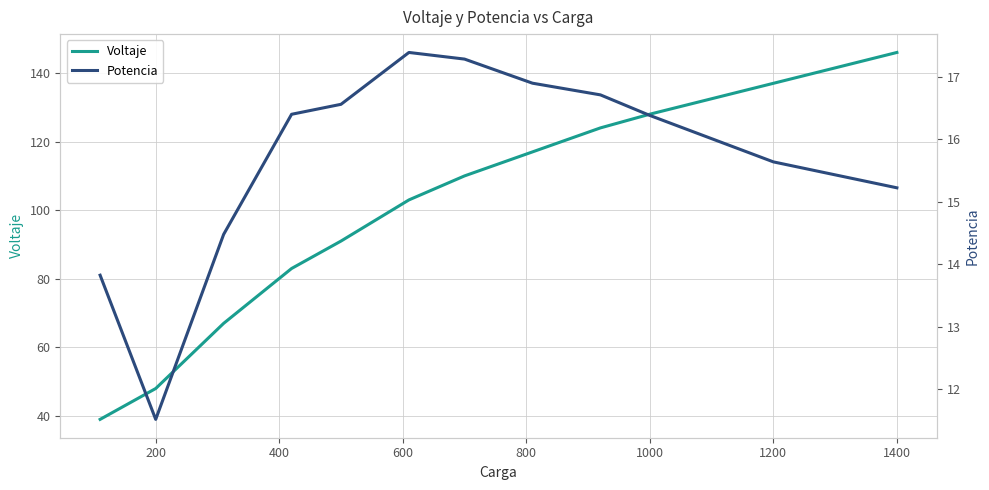

What are all the series names shown in the legend?

Voltaje, Potencia